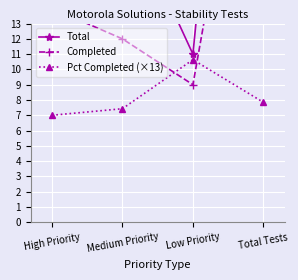

How many lines are shown in the chart?

3